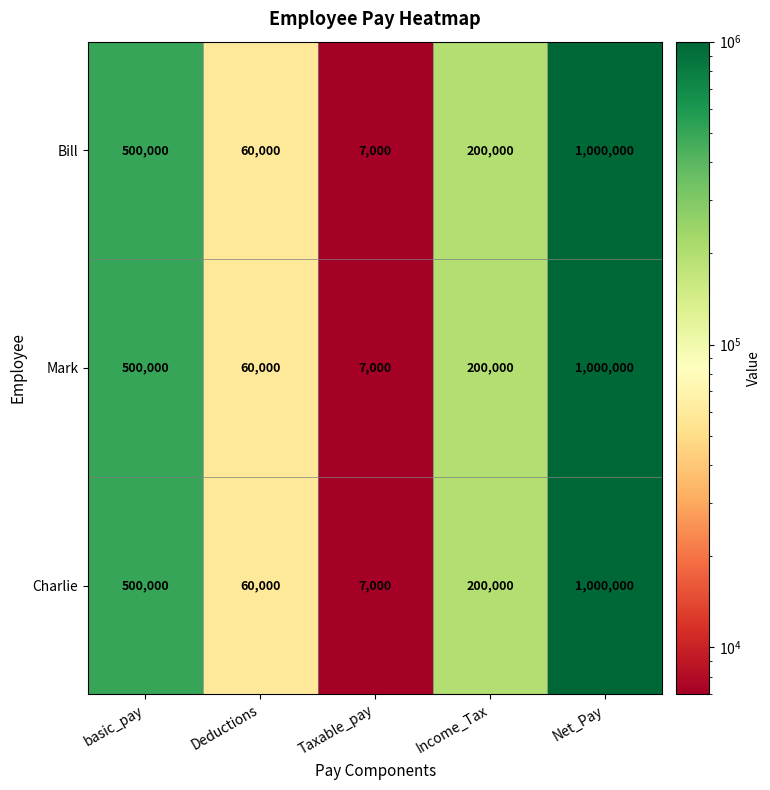

The Charlie series shows 200000 at Income_Tax. True or false?

True